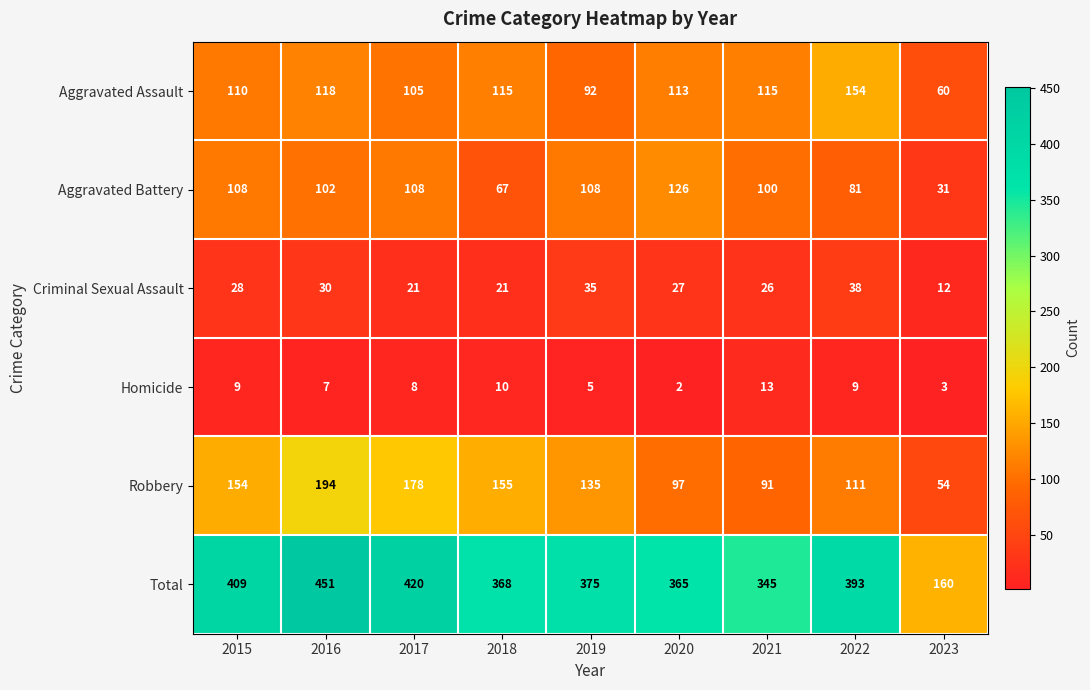

Where does the Aggravated Battery series first go above 102?

2015